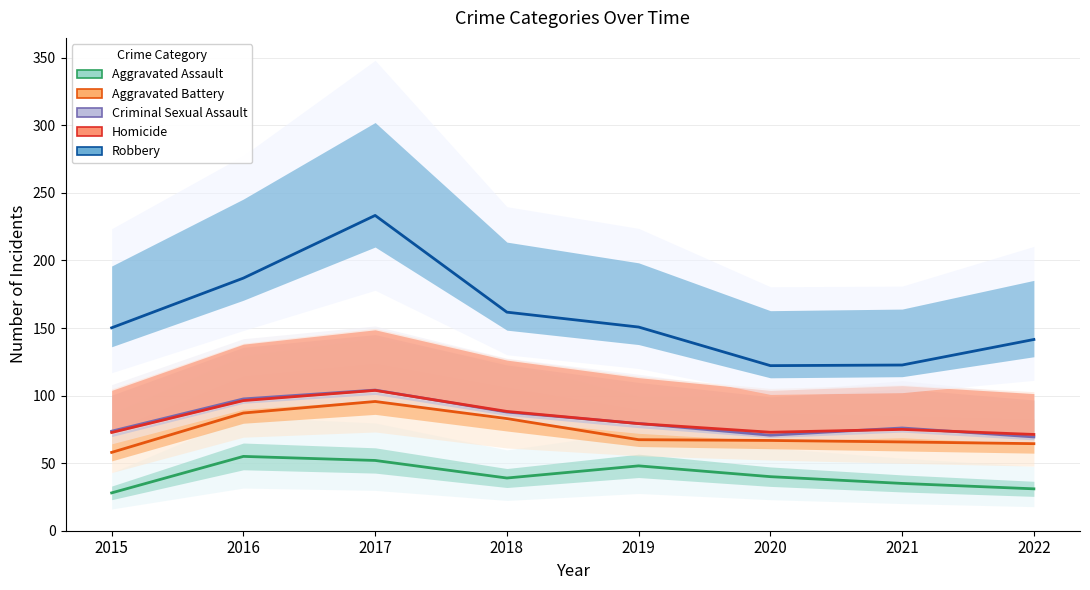

The Homicide series shows 88.3 at 2018. True or false?

True